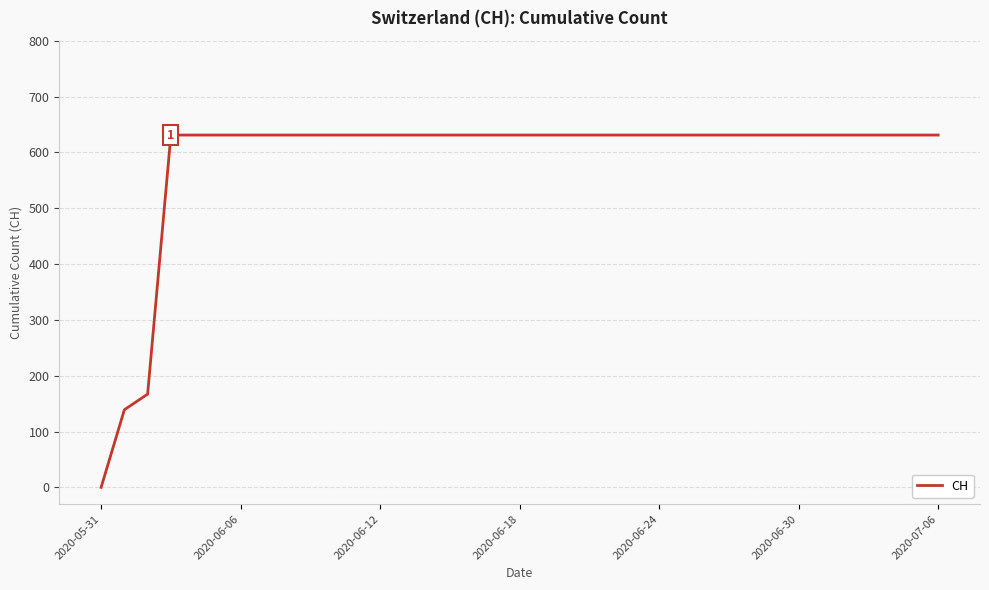

What is the greatest value displayed?

631